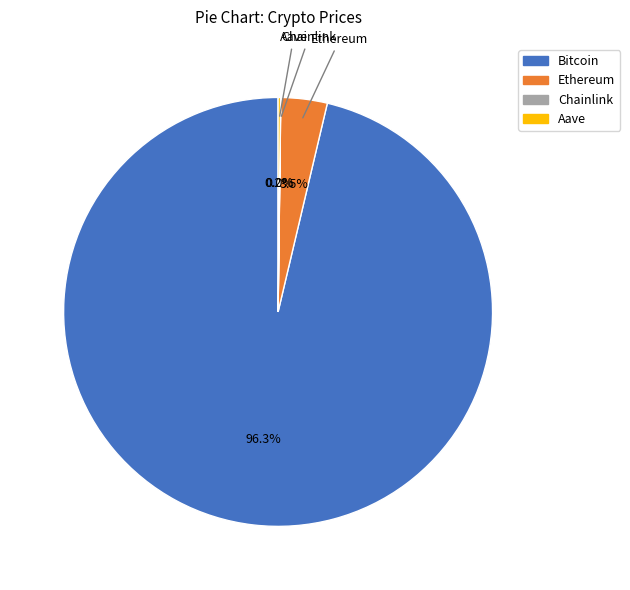

Which slice represents more than half of the pie?

Bitcoin